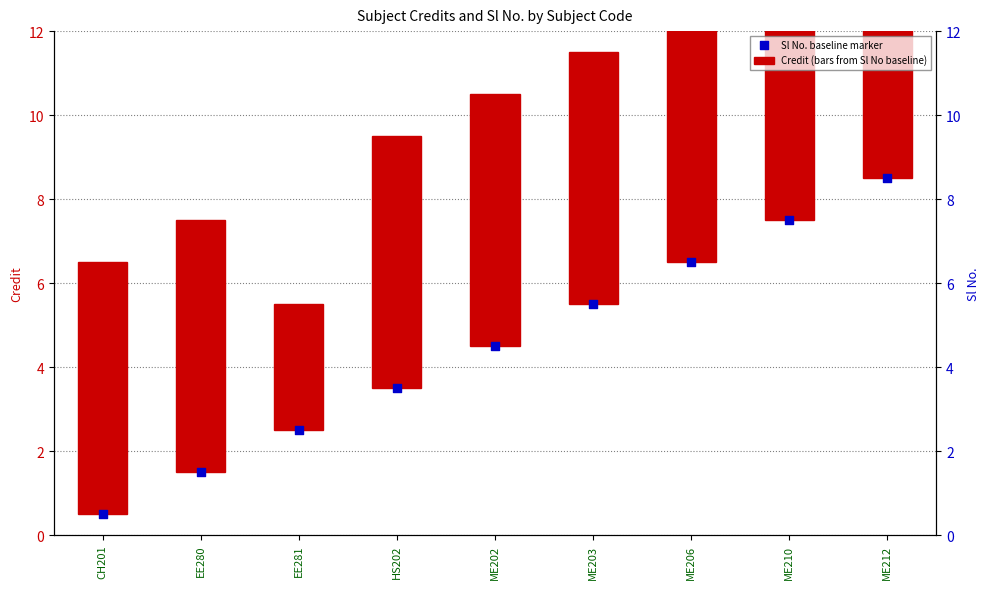

Which series contains the lowest Y value?

Sl No. baseline marker